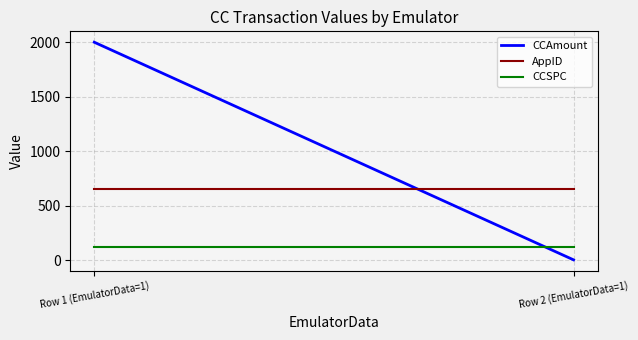

What is the sum of all AppID values?

1298.0